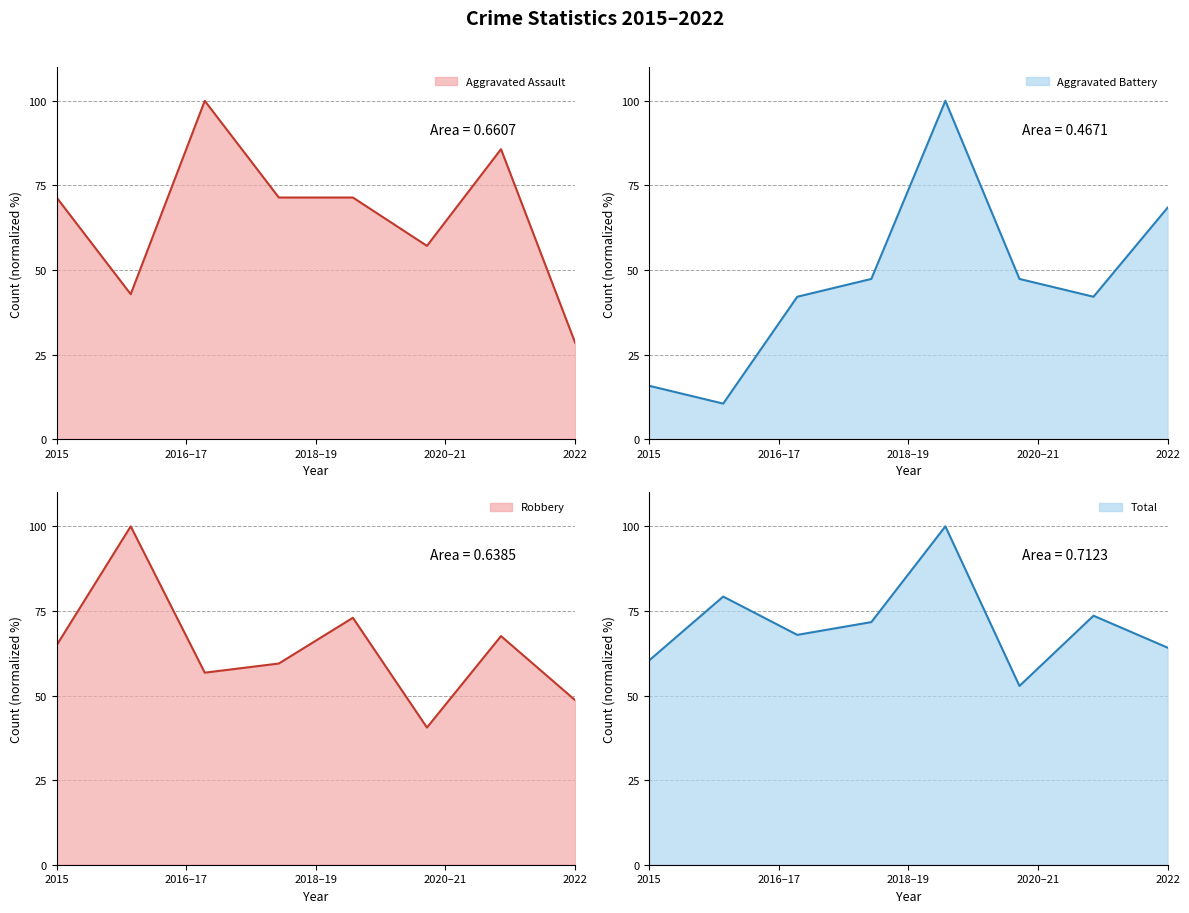

Which series has the largest range (max minus min)?

Aggravated Battery